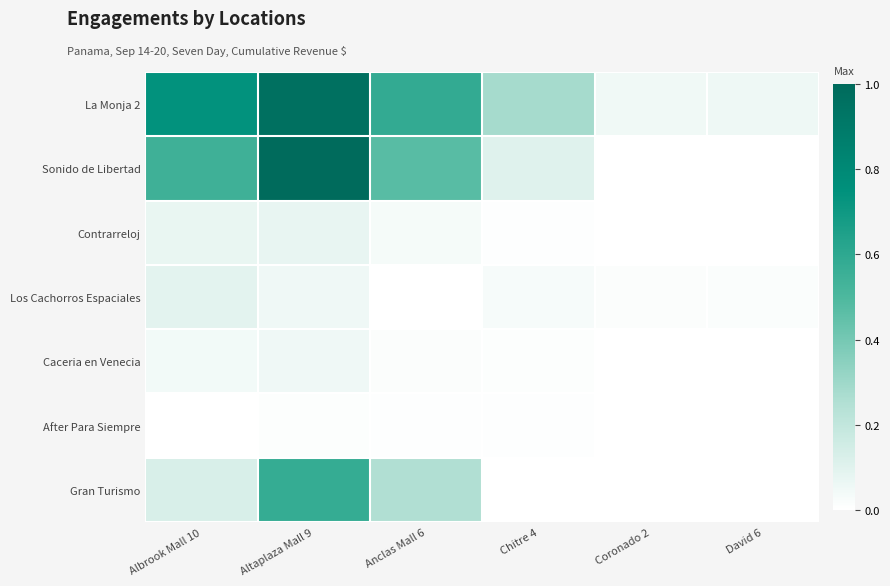

Reading left to right, transcribe all the data shown in this chart.

La Monja 2: Albrook Mall 10=0.7	Altaplaza Mall 9=1.0	Anclas Mall 6=0.6	Chitre 4=0.3	Coronado 2=0.0	David 6=0.1
Sonido de Libertad: Albrook Mall 10=0.5	Altaplaza Mall 9=1.0	Anclas Mall 6=0.5	Chitre 4=0.1	Coronado 2=0.0	David 6=0.0
Contrarreloj: Albrook Mall 10=0.1	Altaplaza Mall 9=0.1	Anclas Mall 6=0.0	Chitre 4=0.0	Coronado 2=0.0	David 6=0.0
Los Cachorros Espaciales: Albrook Mall 10=0.1	Altaplaza Mall 9=0.1	Anclas Mall 6=0.0	Chitre 4=0.0	Coronado 2=0.0	David 6=0.0
Caceria en Venecia: Albrook Mall 10=0.0	Altaplaza Mall 9=0.1	Anclas Mall 6=0.0	Chitre 4=0.0	Coronado 2=0.0	David 6=0.0
After Para Siempre: Albrook Mall 10=0.0	Altaplaza Mall 9=0.0	Anclas Mall 6=0.0	Chitre 4=0.0	Coronado 2=0.0	David 6=0.0
Gran Turismo: Albrook Mall 10=0.1	Altaplaza Mall 9=0.6	Anclas Mall 6=0.3	Chitre 4=0.0	Coronado 2=0.0	David 6=0.0